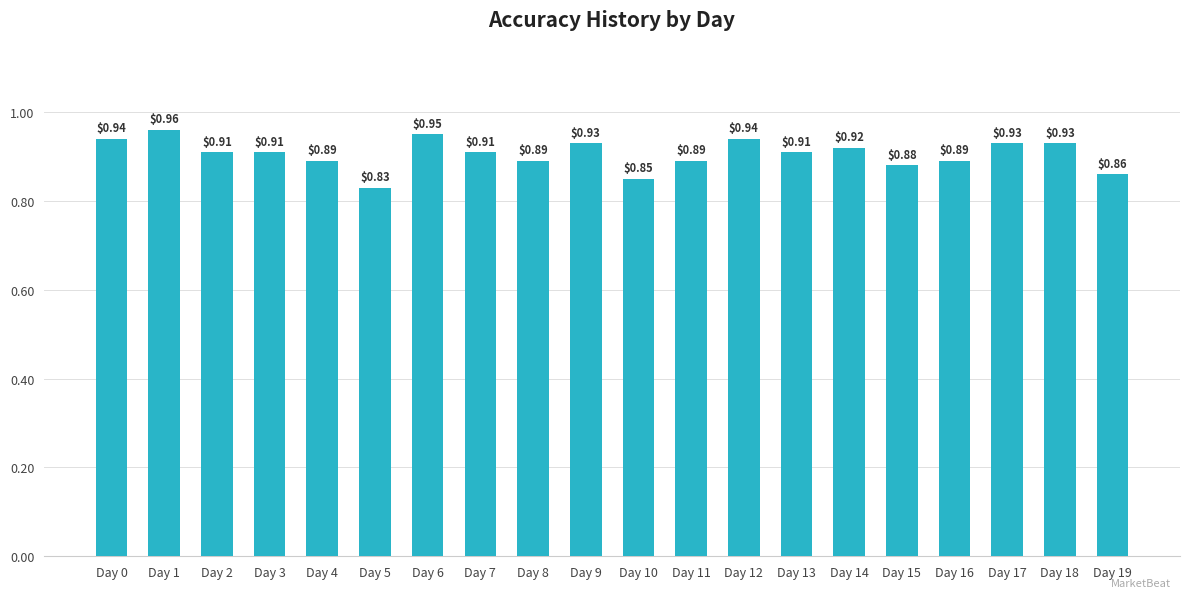

Which has a higher value, Day 18 or Day 13?

Day 18